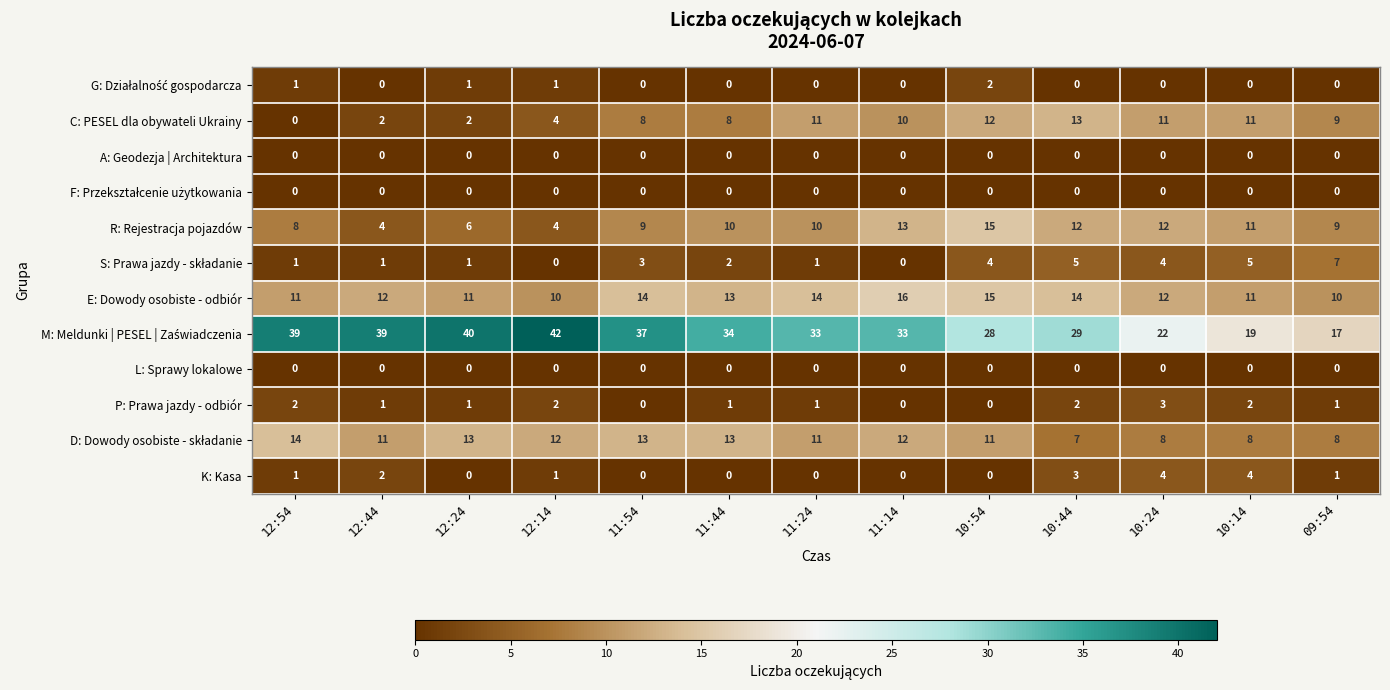

What is the spread (max minus min) of values at 10:54?

28